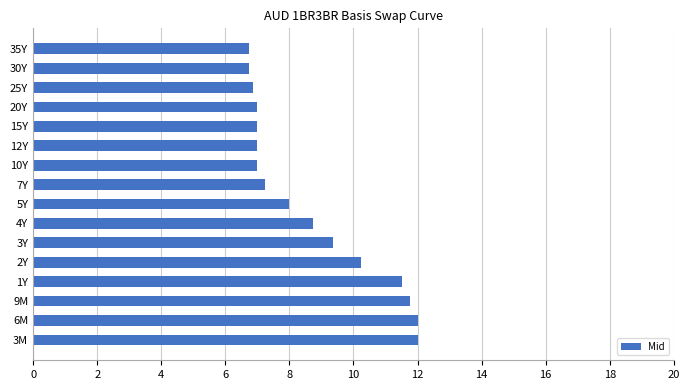

Between 15Y and 3M, which is larger?

3M